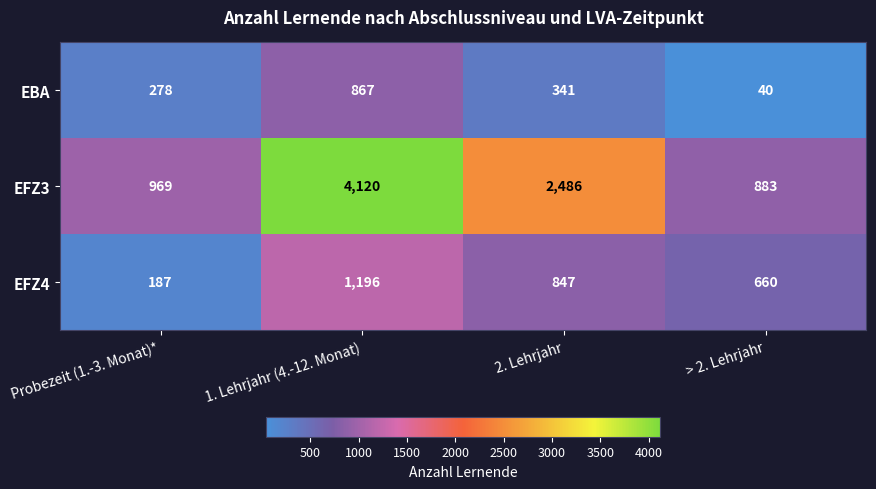

What is the minimum value shown in the chart?

40